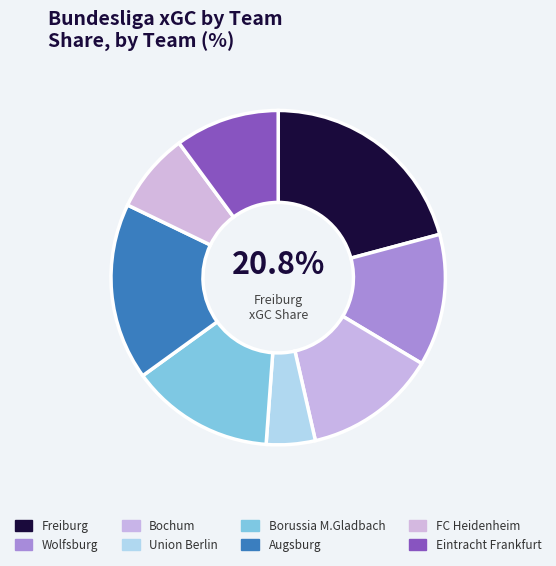

To the nearest percent, what percentage of the pie is Union Berlin?

5%